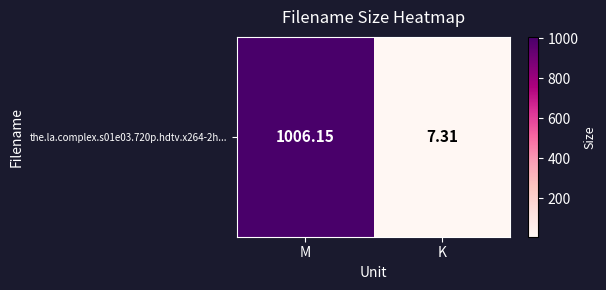

What is the sum of the values at K and M?

1013.5